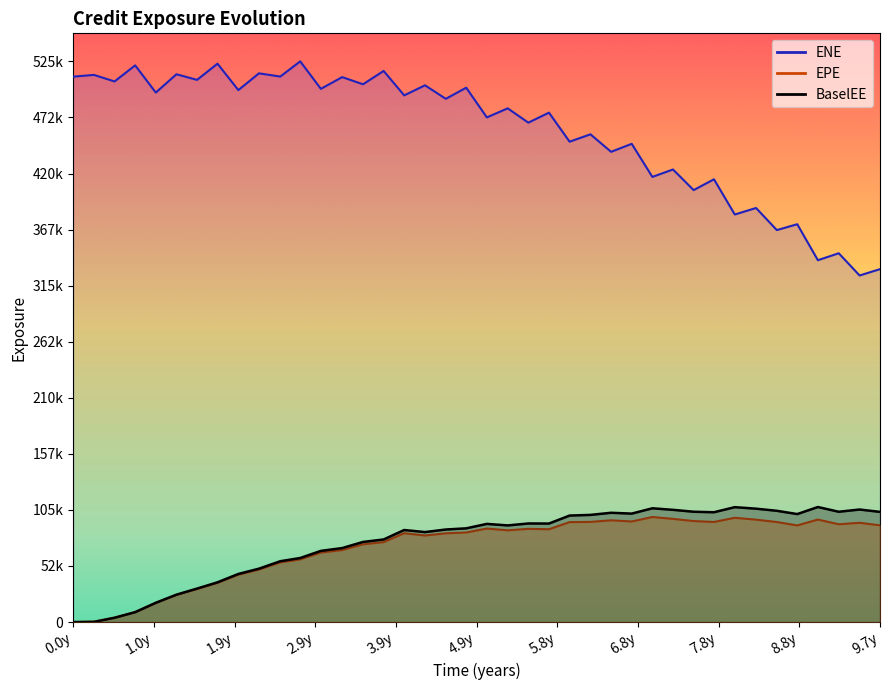

True or false: ENE and EPE cross at least once.

False